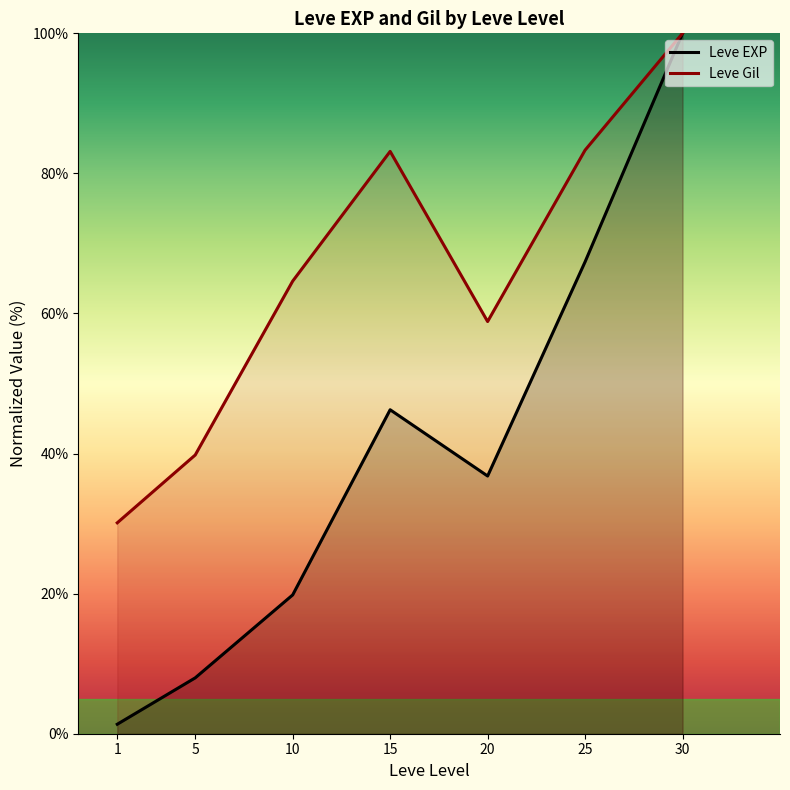

Where does the Leve Gil series first go above 64?

10